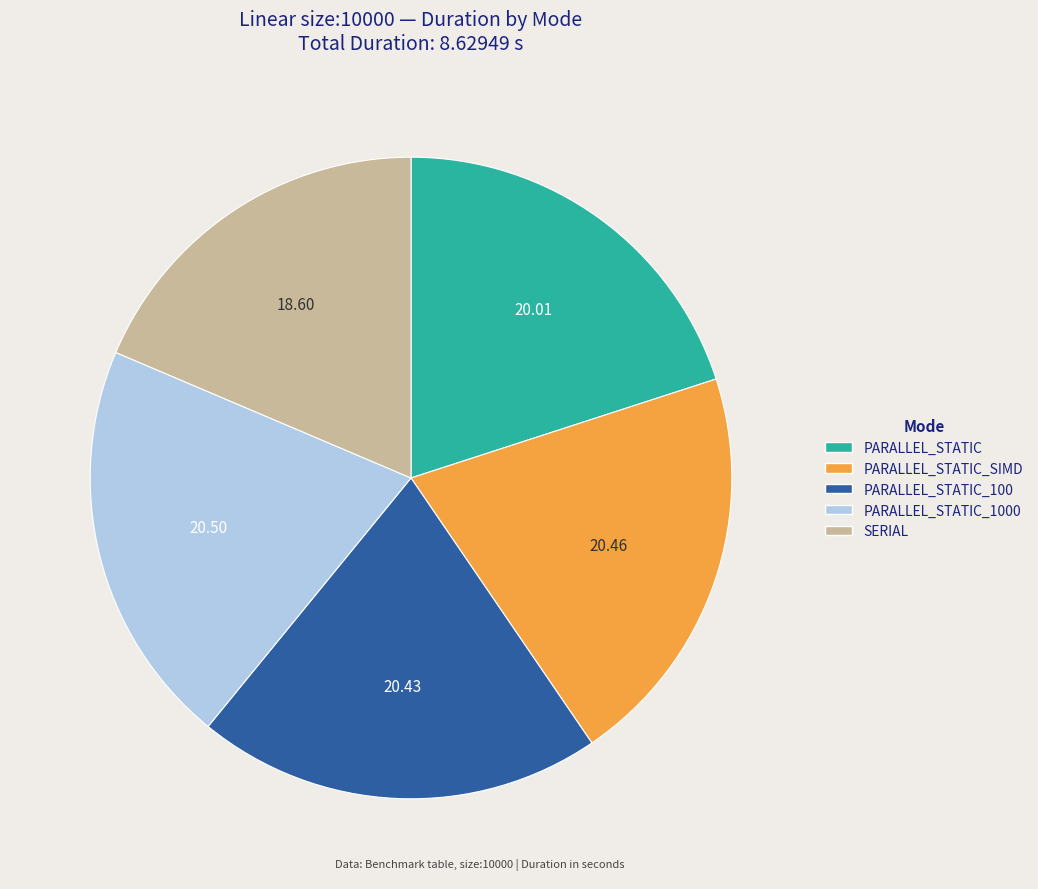

Is there any slice that represents more than half of the pie?

No